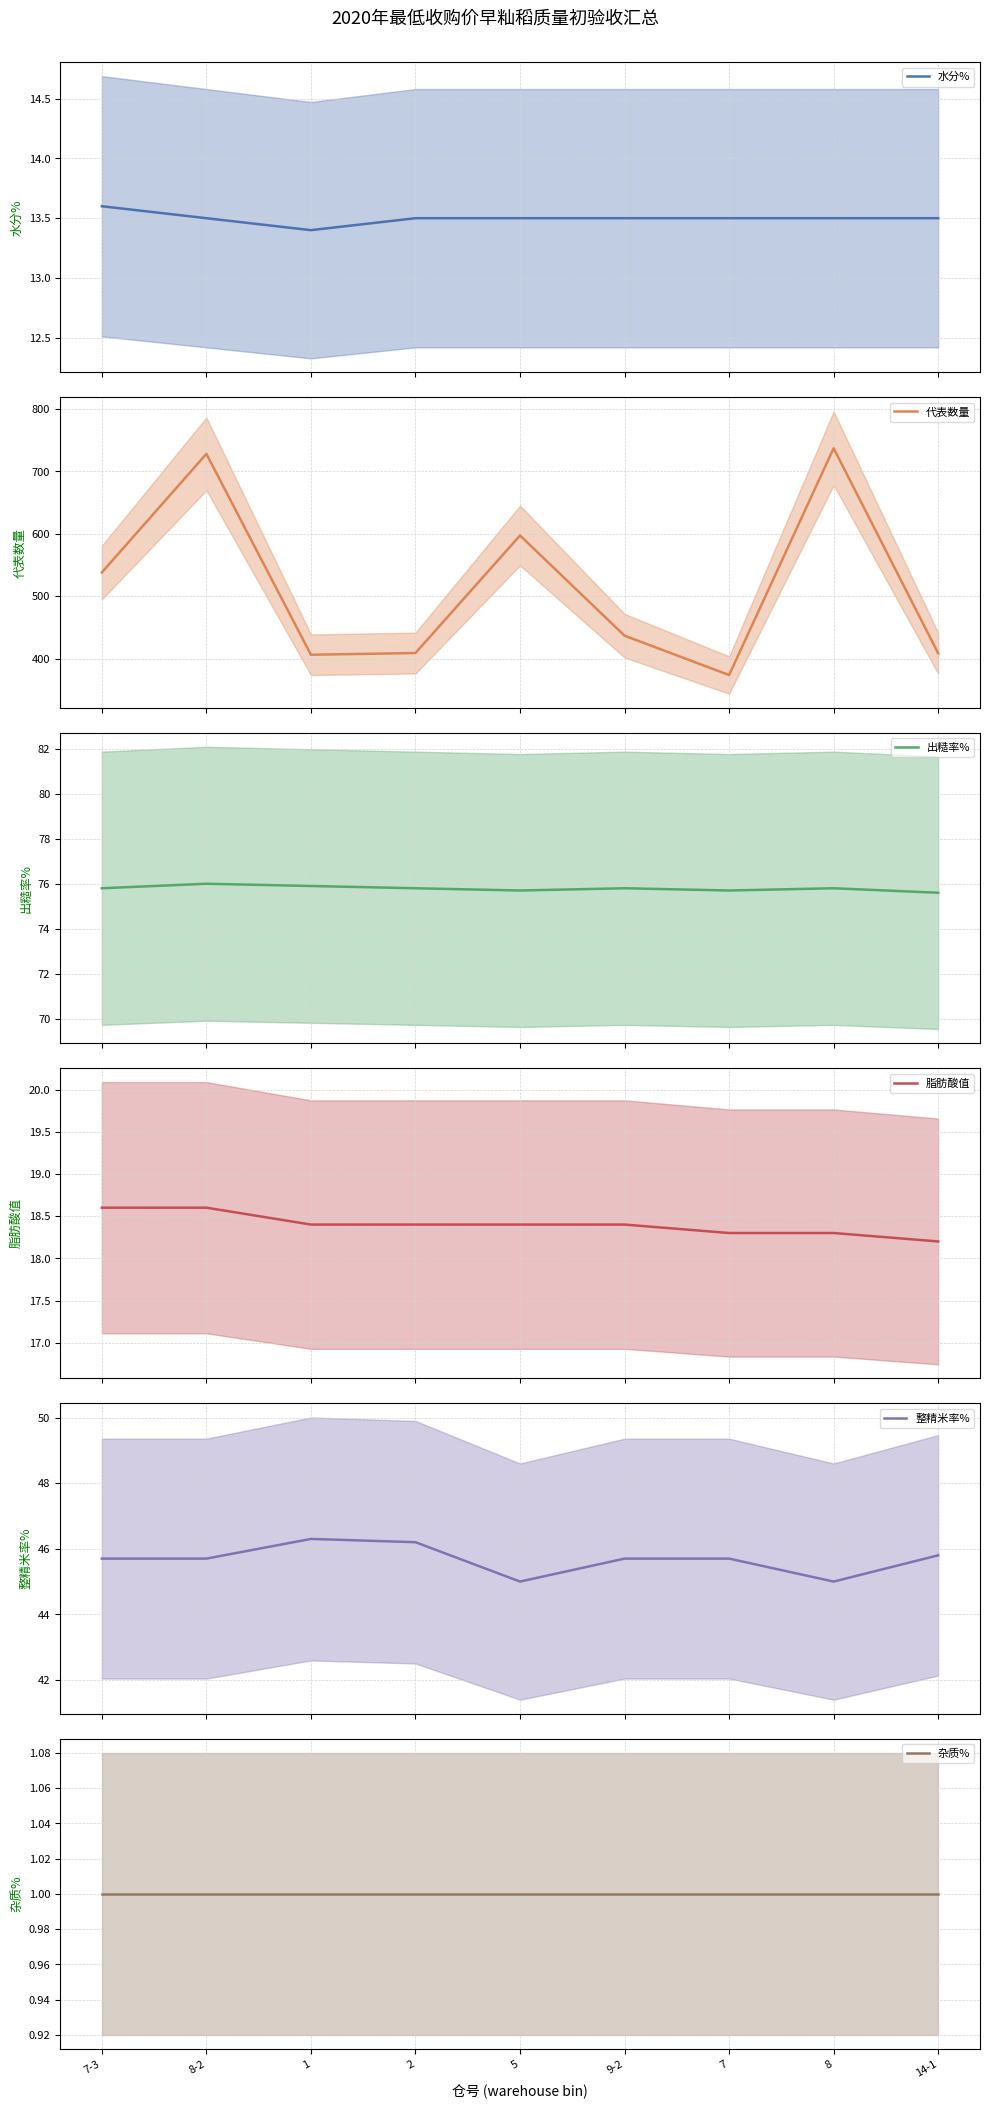

Is the value of 整精米率% at 7 greater than the value of 杂质% at 8-2?

Yes